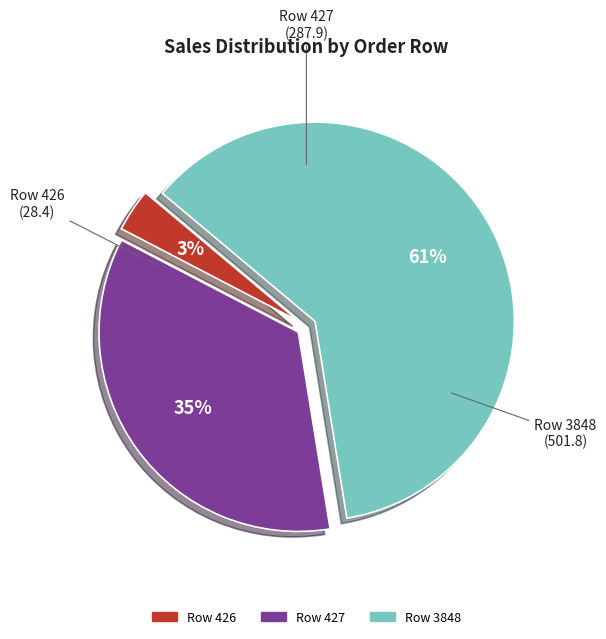

How many slices are in this pie chart?

3